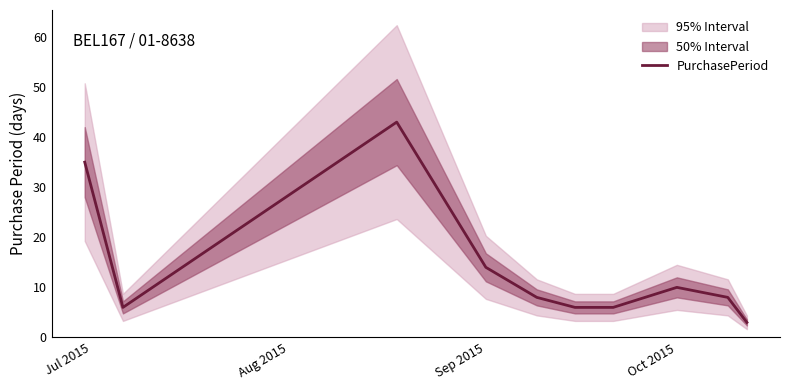

What is the highest value of the PurchasePeriod series?

43